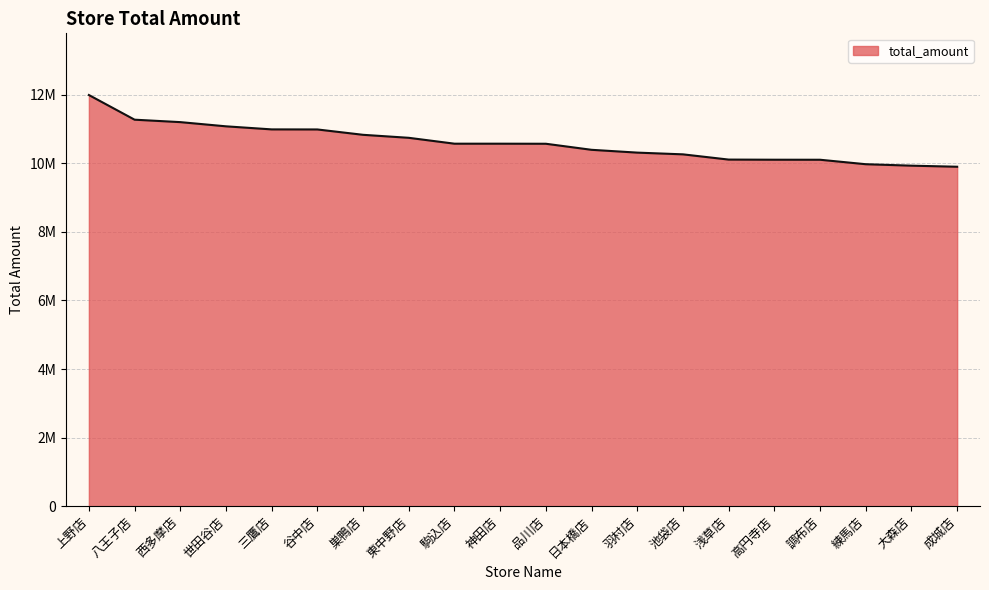

True or false: the data has more than 1 interior local peaks.

False